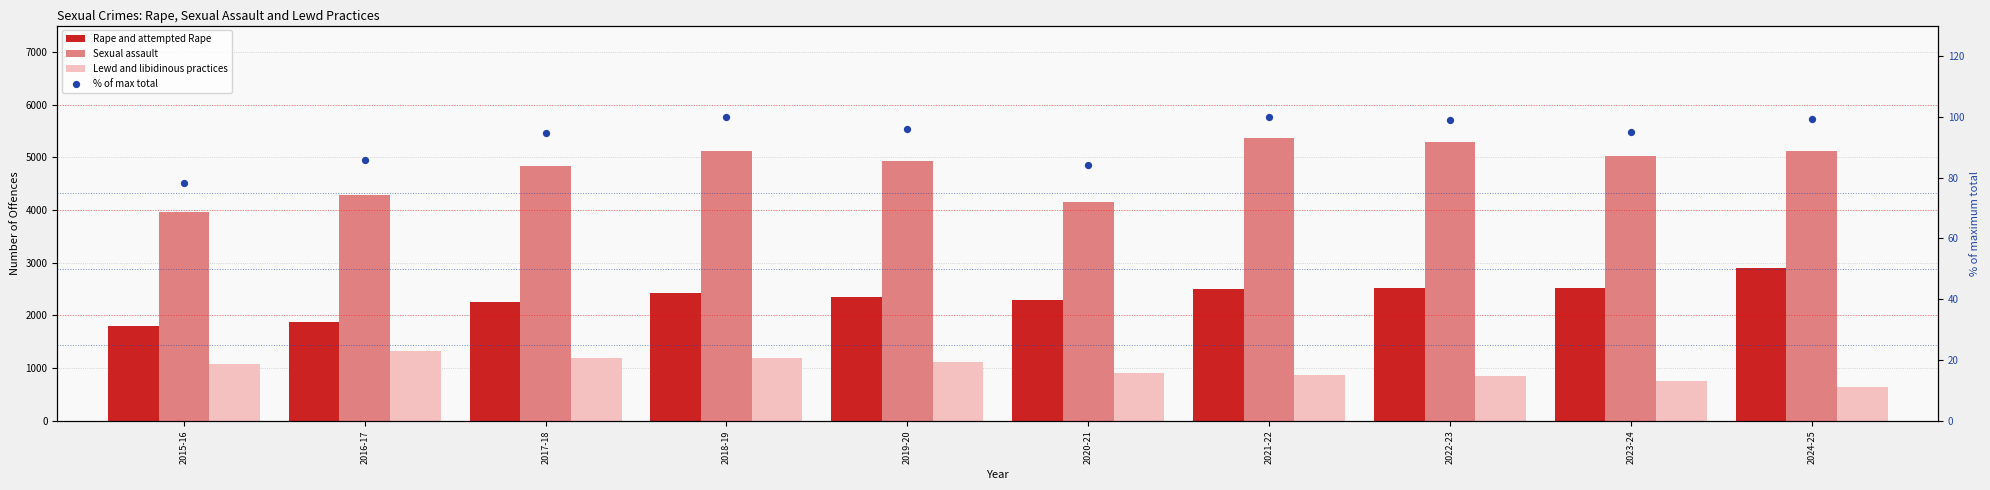

What are all the series names shown in the legend?

Rape and attempted Rape, Sexual assault, Lewd and libidinous practices, % of max total